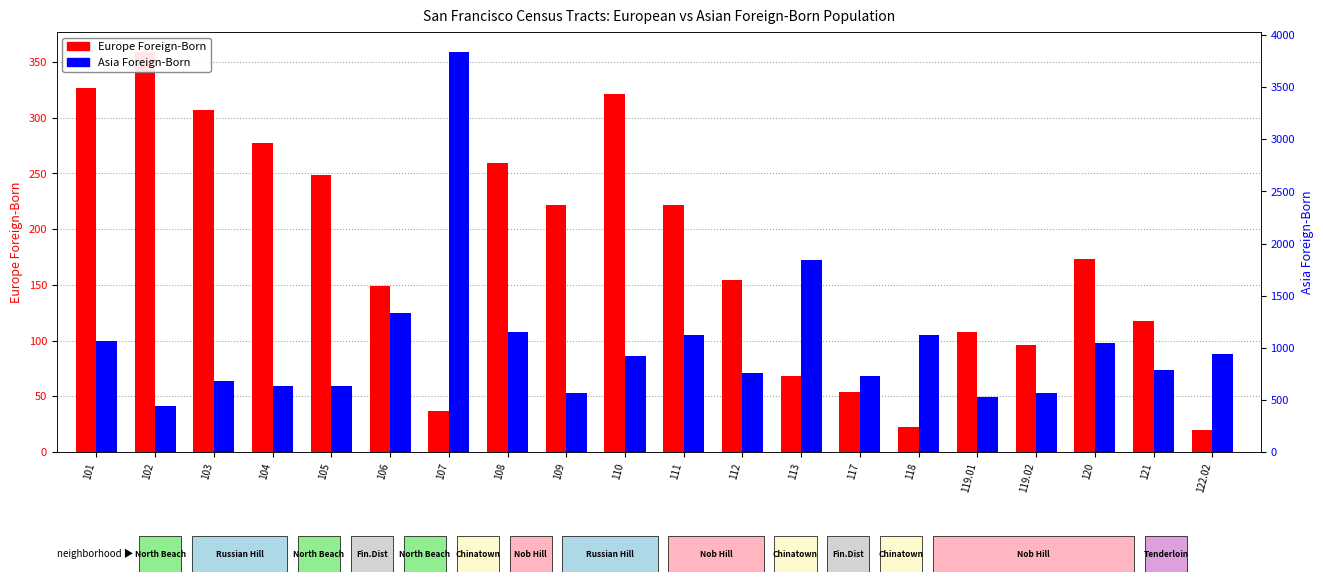

What value does the Asia Foreign-Born series have at 107, to the nearest 50?

3850